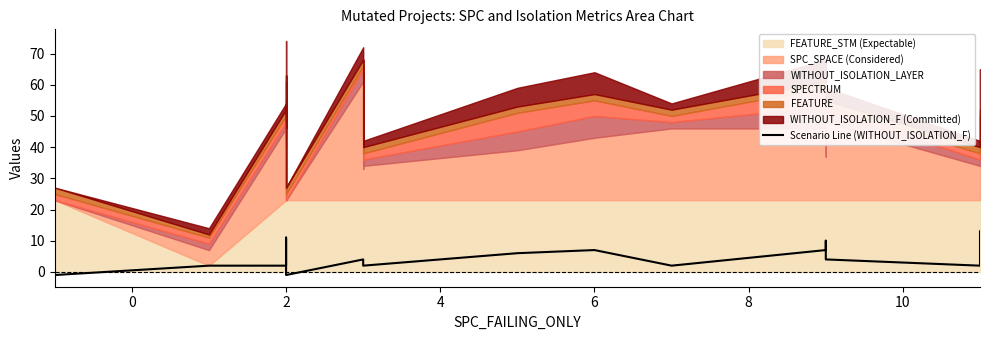

Does the chart display data point markers on the line(s)?

No